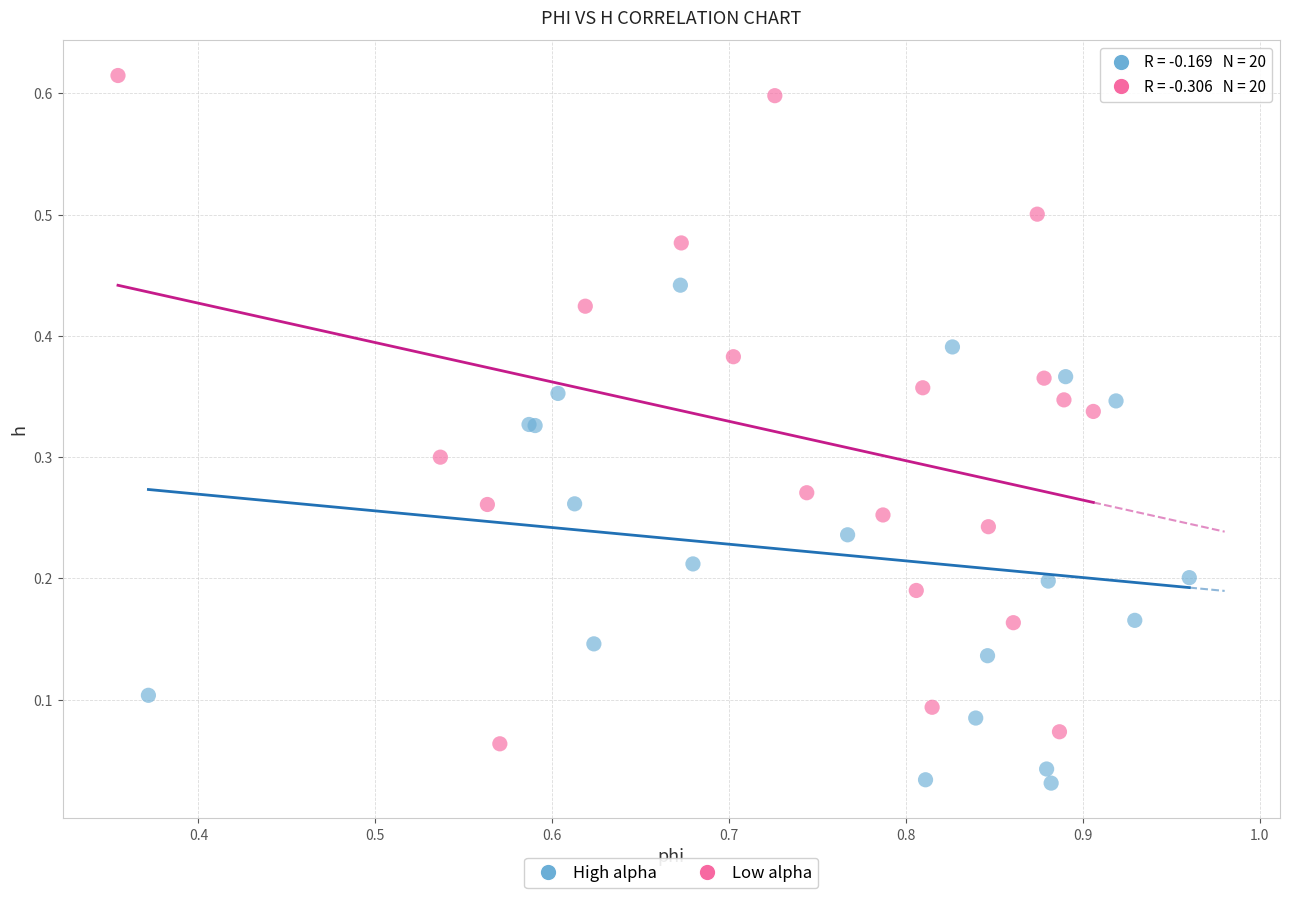

Which series contains the lowest Y value?

High alpha